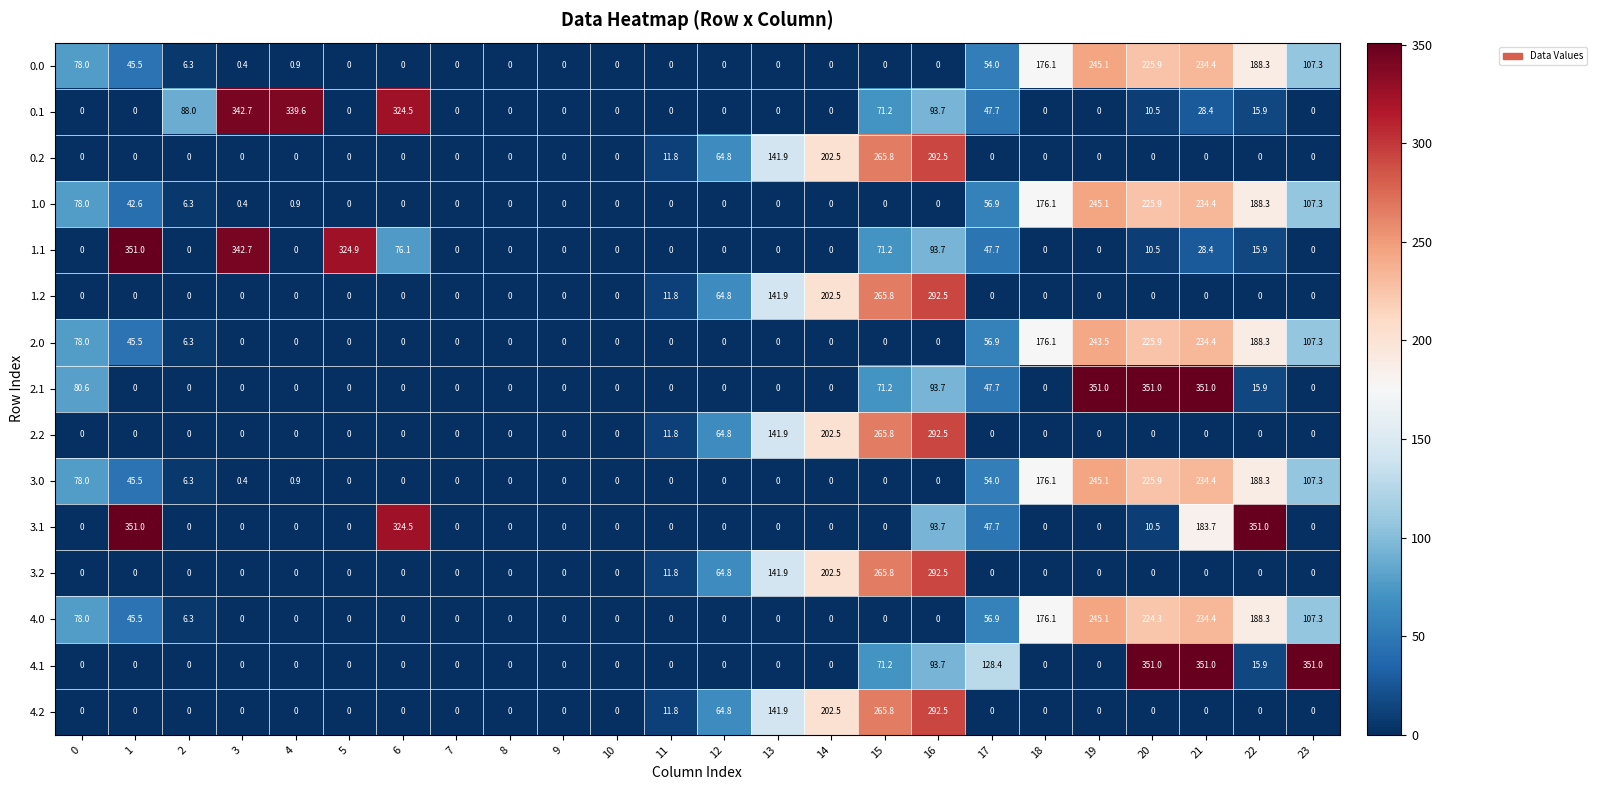

What is the difference between the maximum and minimum values in the 2.1 series?

351.0